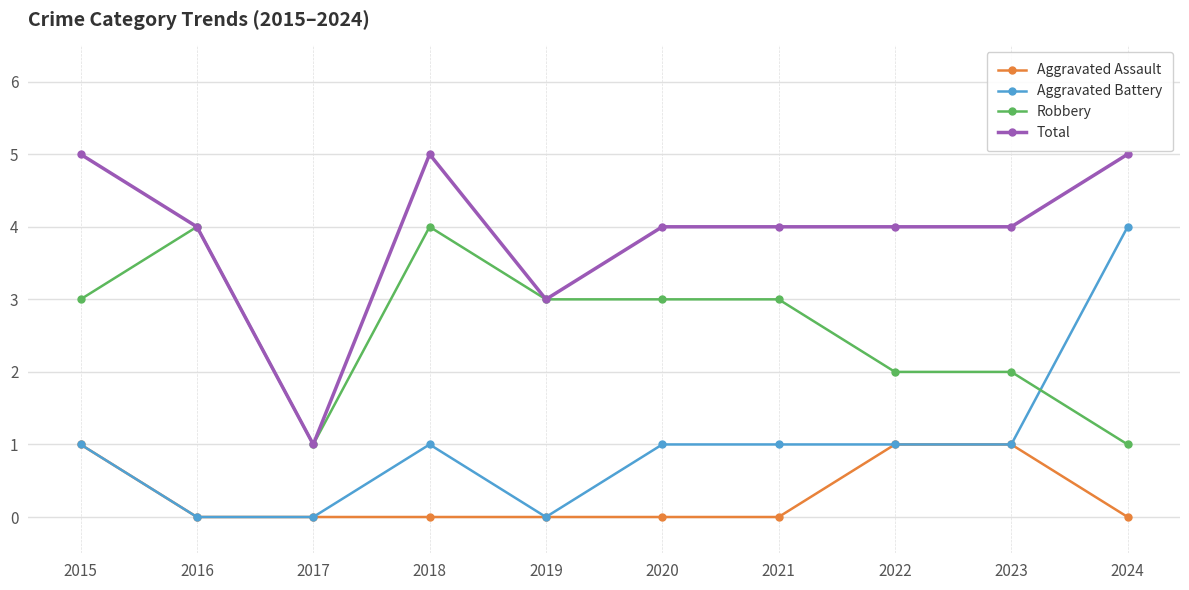

Is the value of Total at 2016 greater than the value of Aggravated Battery at 2018?

Yes